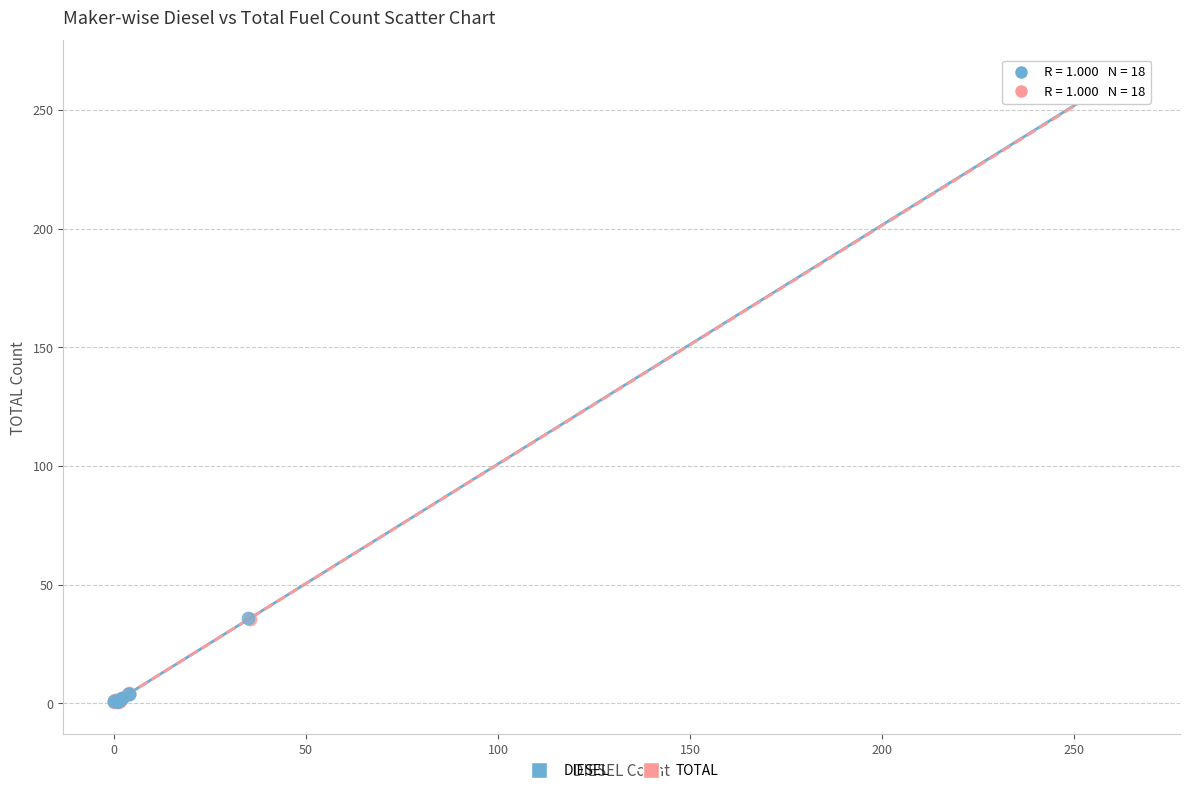

What are all the series names shown in the legend?

DIESEL, TOTAL